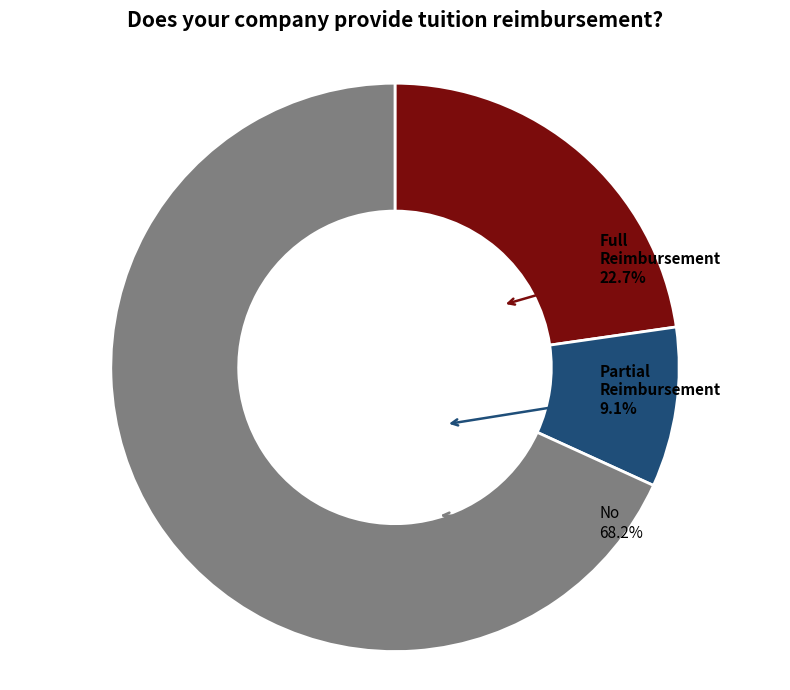

Is it true that 3 is 6% of the pie?

True